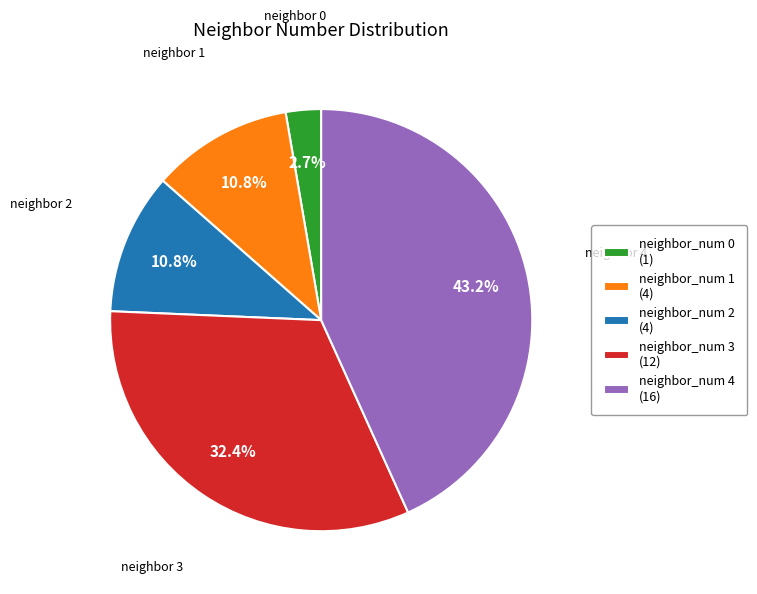

Which has a higher value, neighbor_num 0 (1) or neighbor_num 1 (4)?

neighbor_num 1 (4)